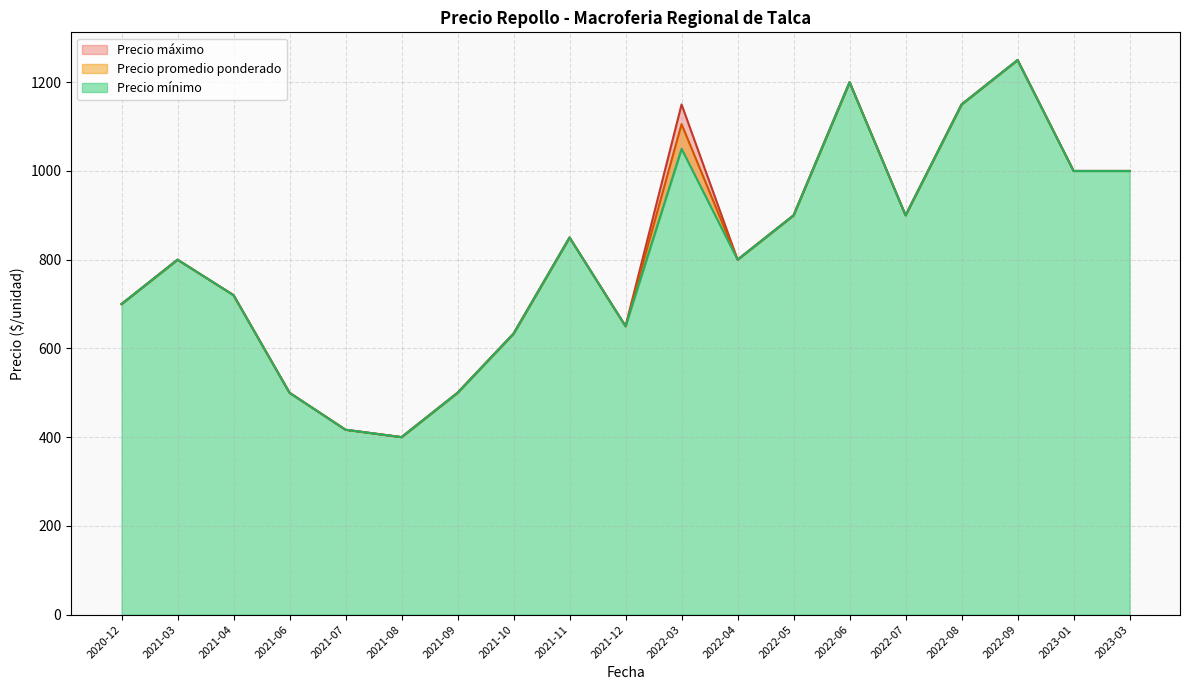

How many distinct data groups are displayed?

3